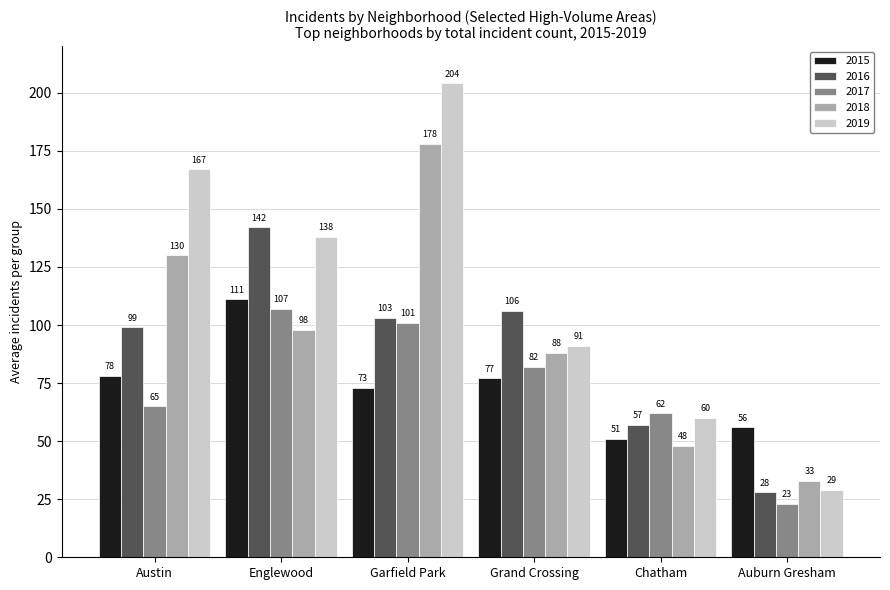

At which label does 2017 reach its peak?

Englewood